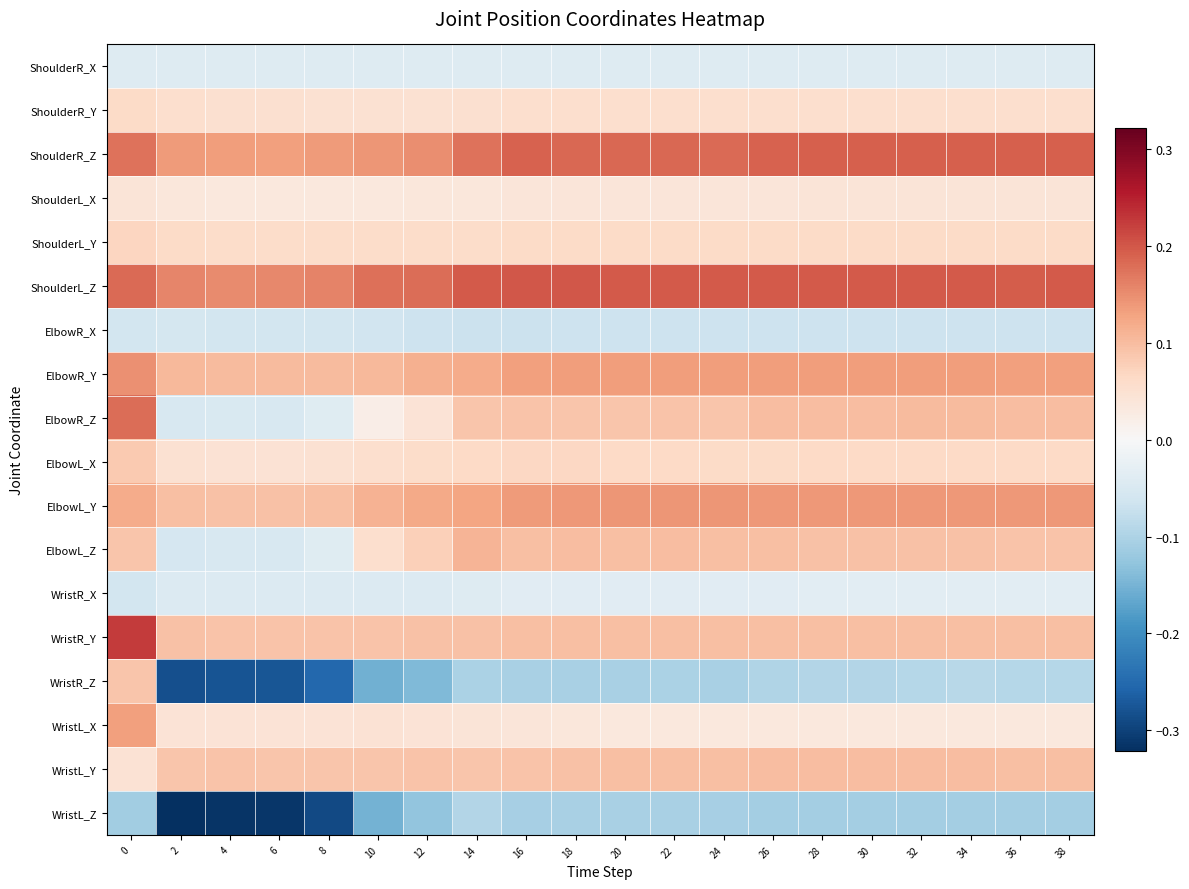

How many data points does each series have?

20